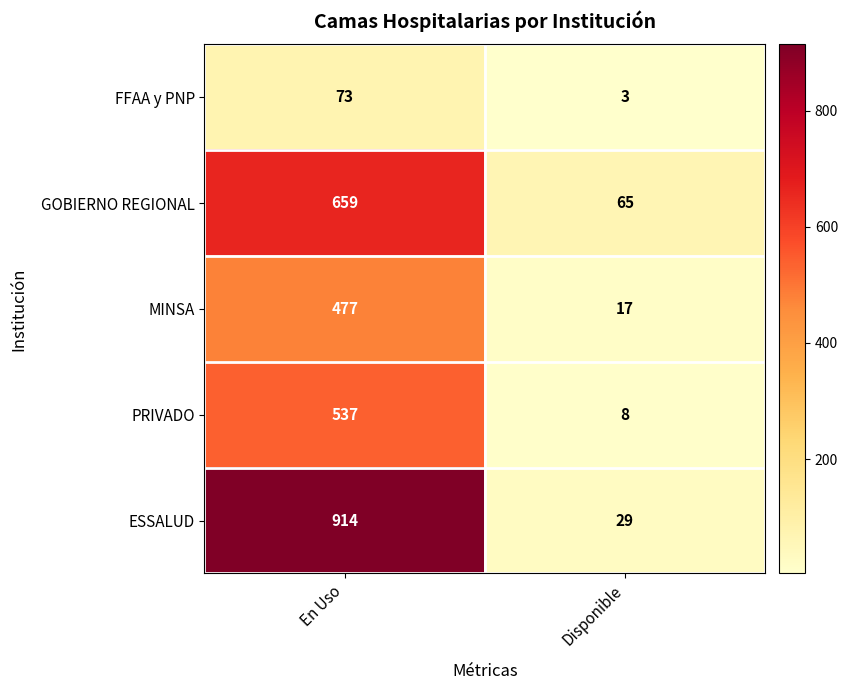

Rank the series by their maximum value, from highest to lowest.

ESSALUD, GOBIERNO REGIONAL, PRIVADO, MINSA, FFAA y PNP